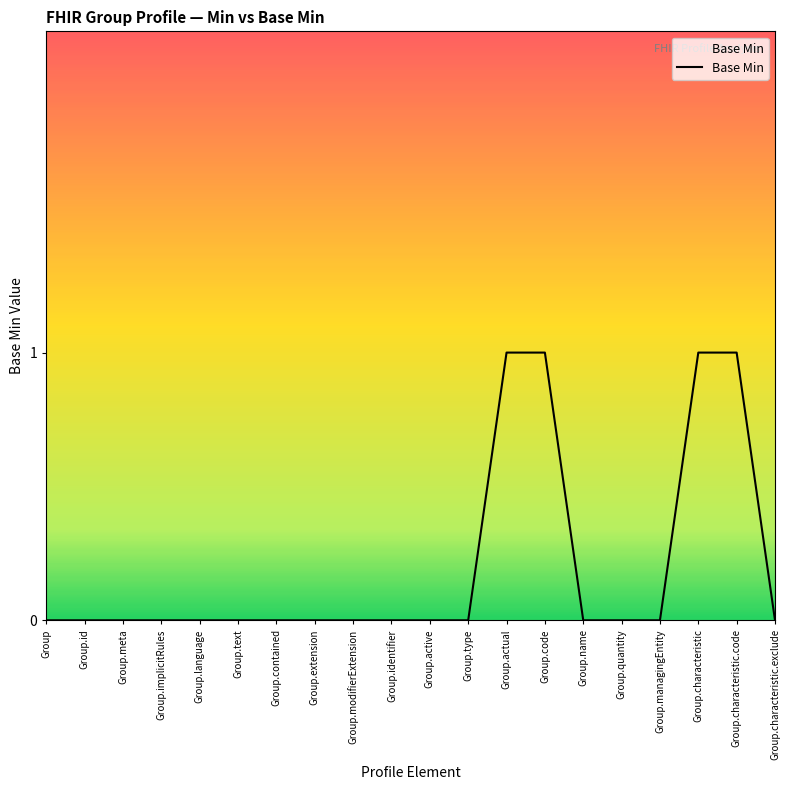

What position from the right is Group.characteristic?

3